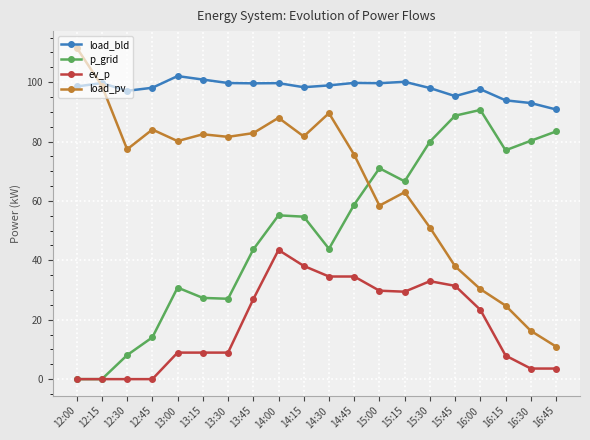

How many distinct data groups are displayed?

4